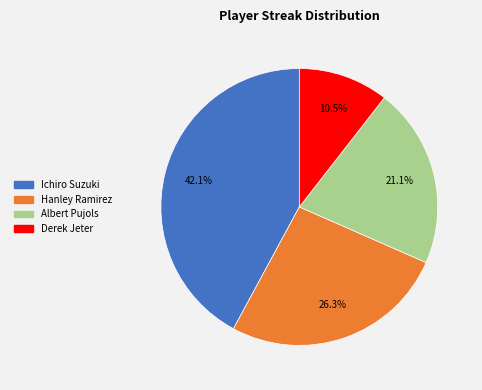

Is there a majority slice in this chart?

No